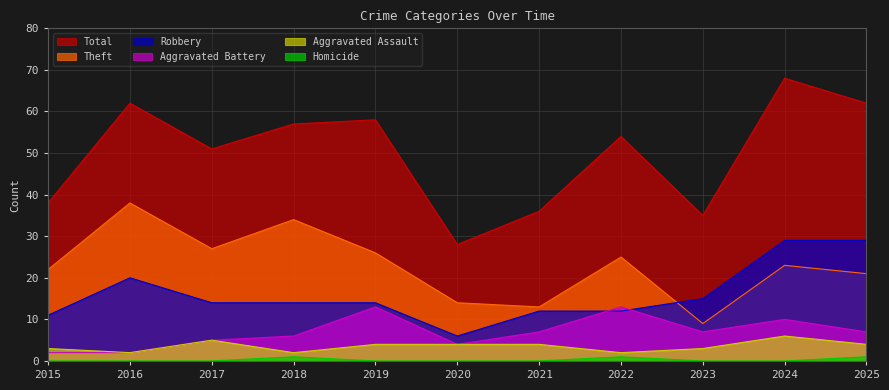

Does the chart display data point markers on the line(s)?

No